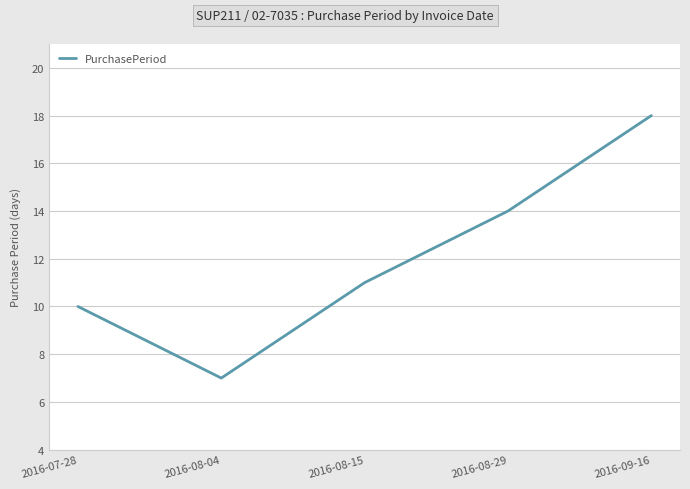

What position from the right is 2016-08-29?

2